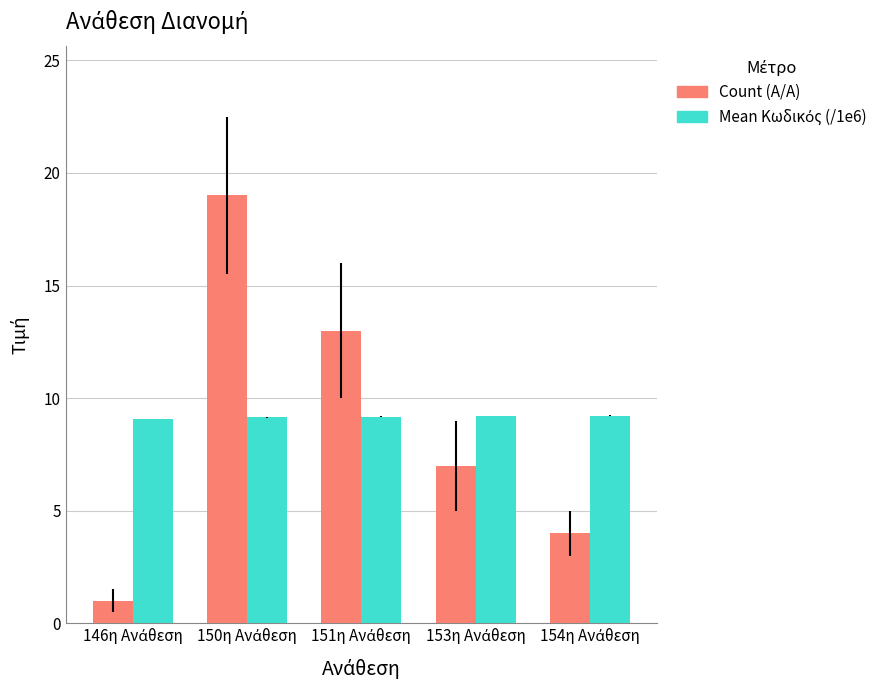

What is the minimum value shown in the chart?

1.0